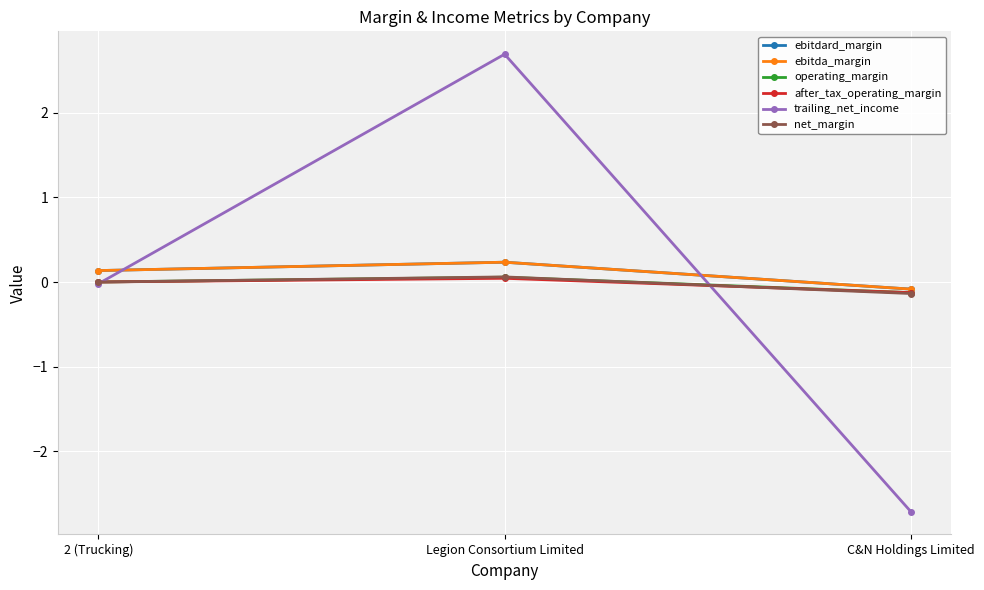

Is this an area chart (filled region under the line)?

No